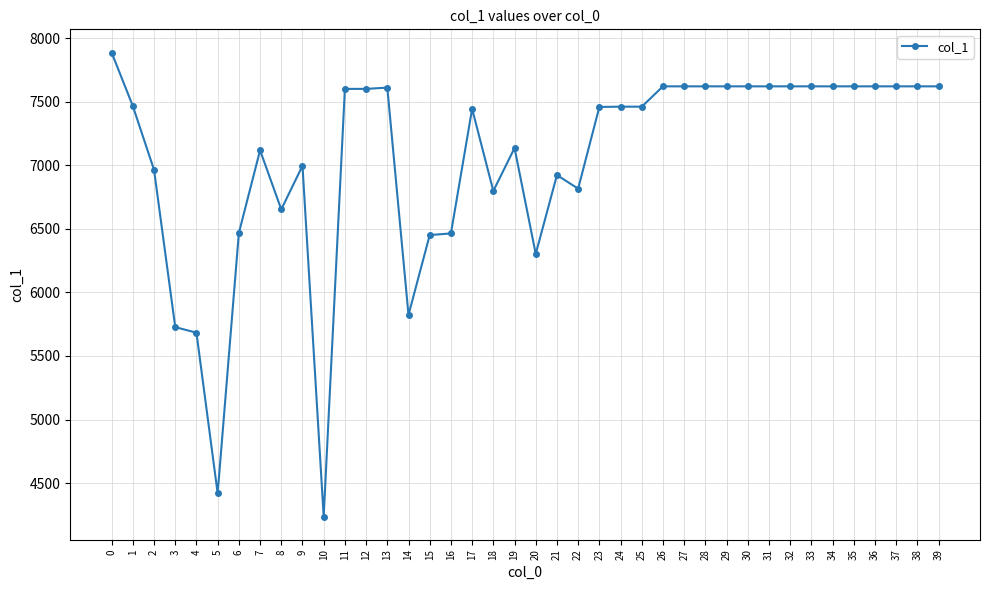

Approximately how many times larger is the value at 33 compared to 22?

1.1